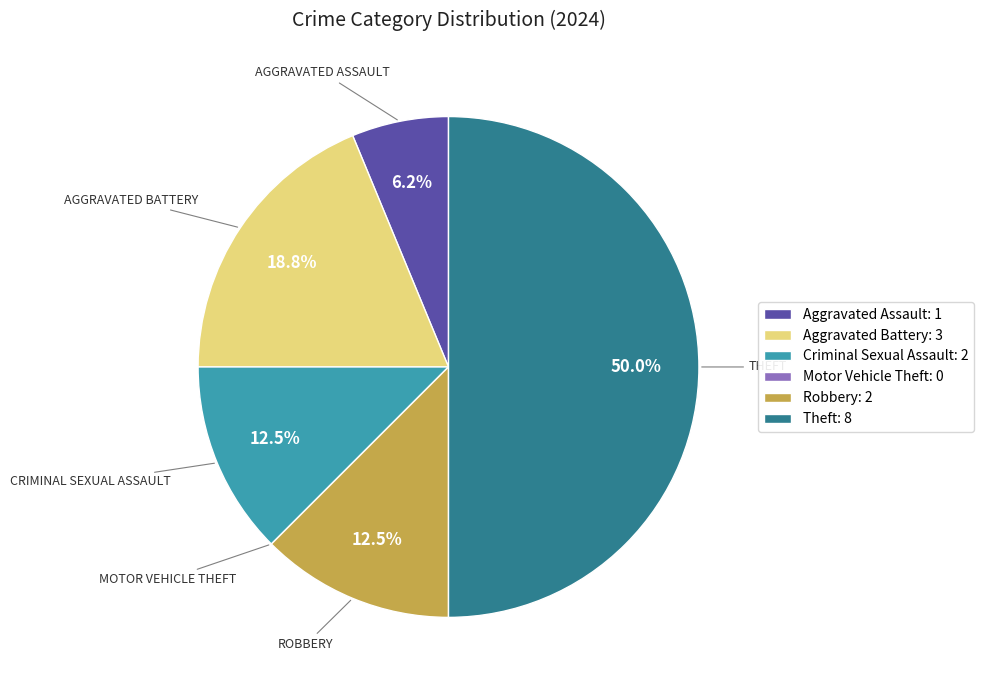

Is Criminal Sexual Assault: 2 the majority of the pie?

No